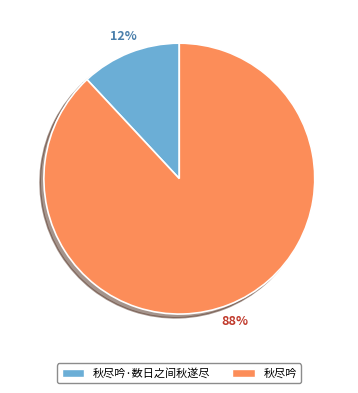

To the nearest percent, what portion does 秋尽吟·数日之间秋遂尽 represent?

12%